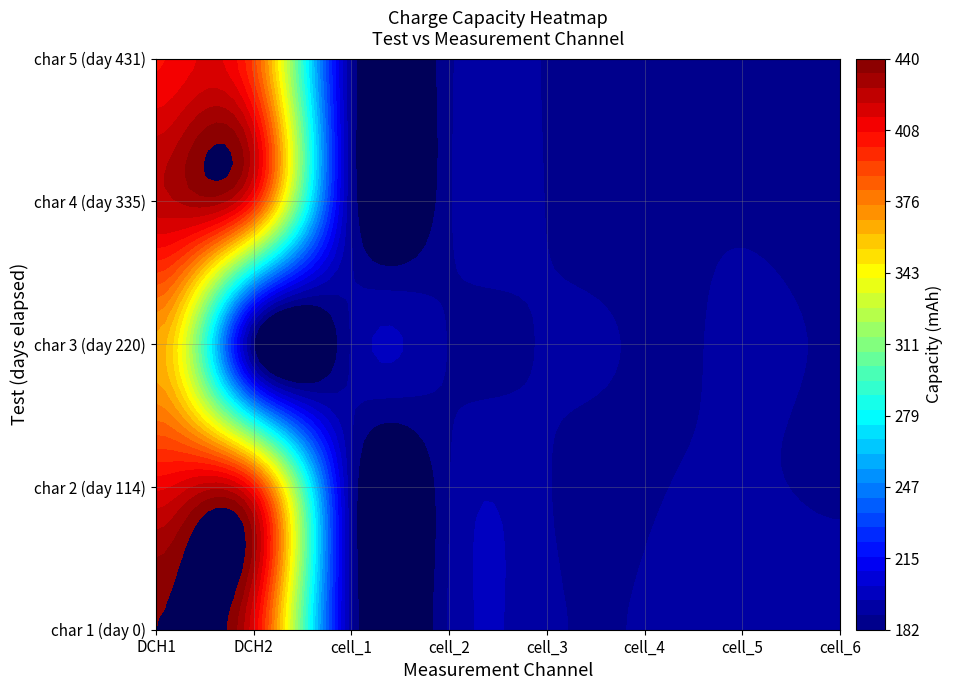

List the labels in order of char 1 value, largest first.

0, 1, 2, 4, 6, 7, 3, 5